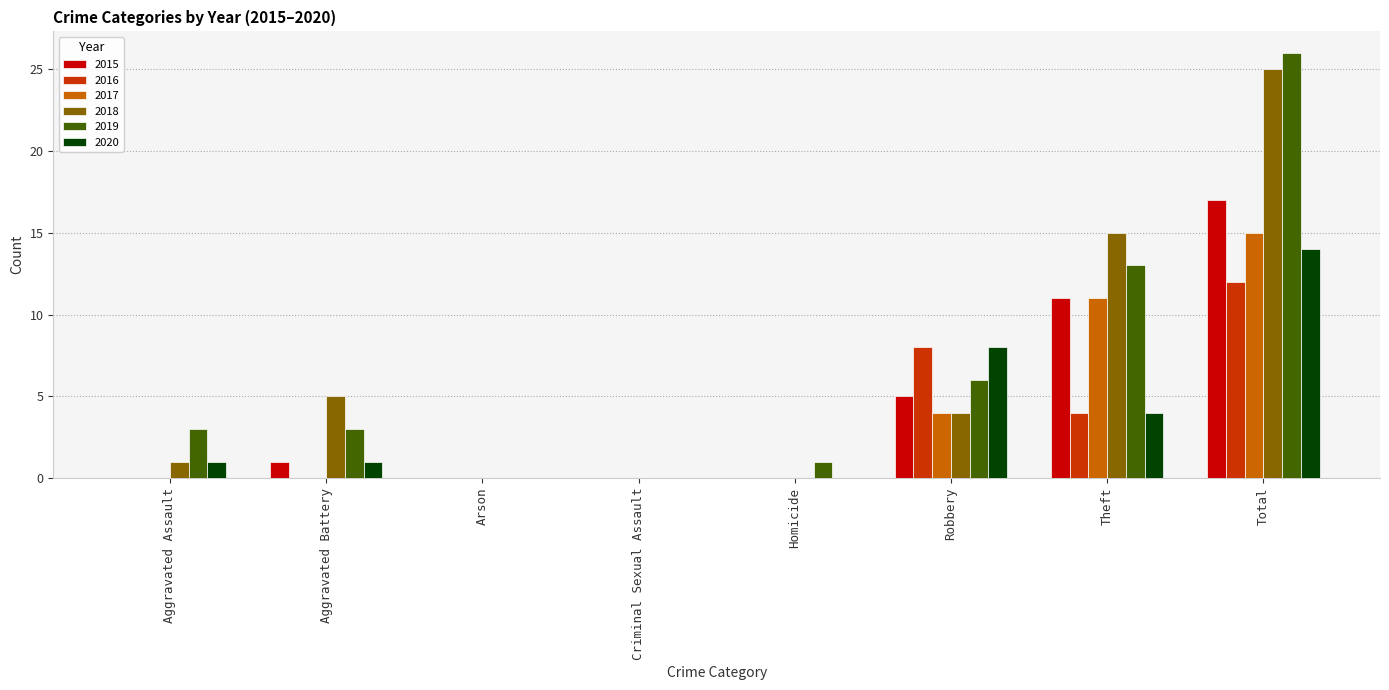

At which label does 2018 first exceed 4?

Aggravated Battery